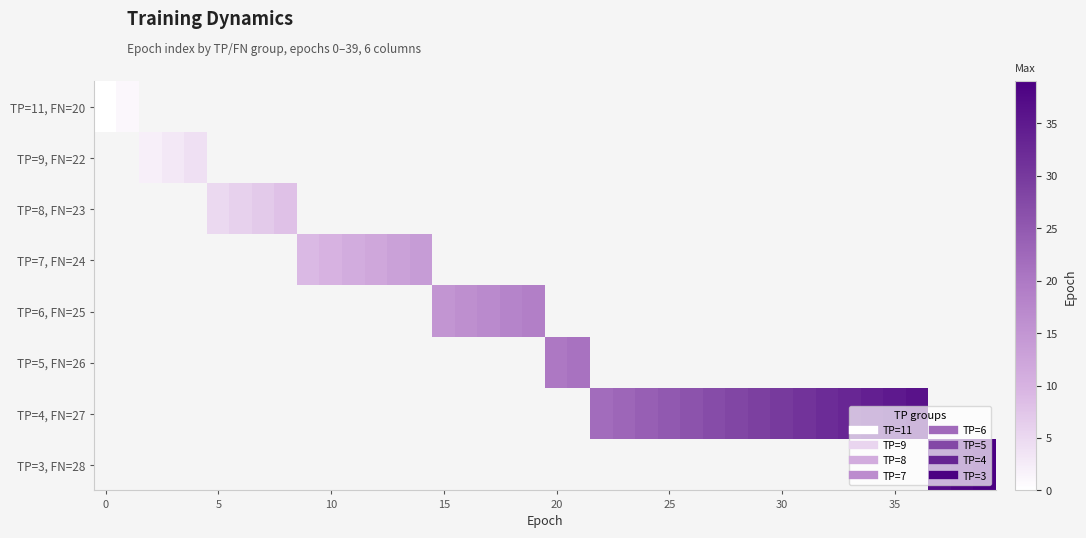

Rank the series at 25 from lowest to highest value.

TP=11, FN=20, TP=9, FN=22, TP=8, FN=23, TP=7, FN=24, TP=6, FN=25, TP=5, FN=26, TP=4, FN=27, TP=3, FN=28